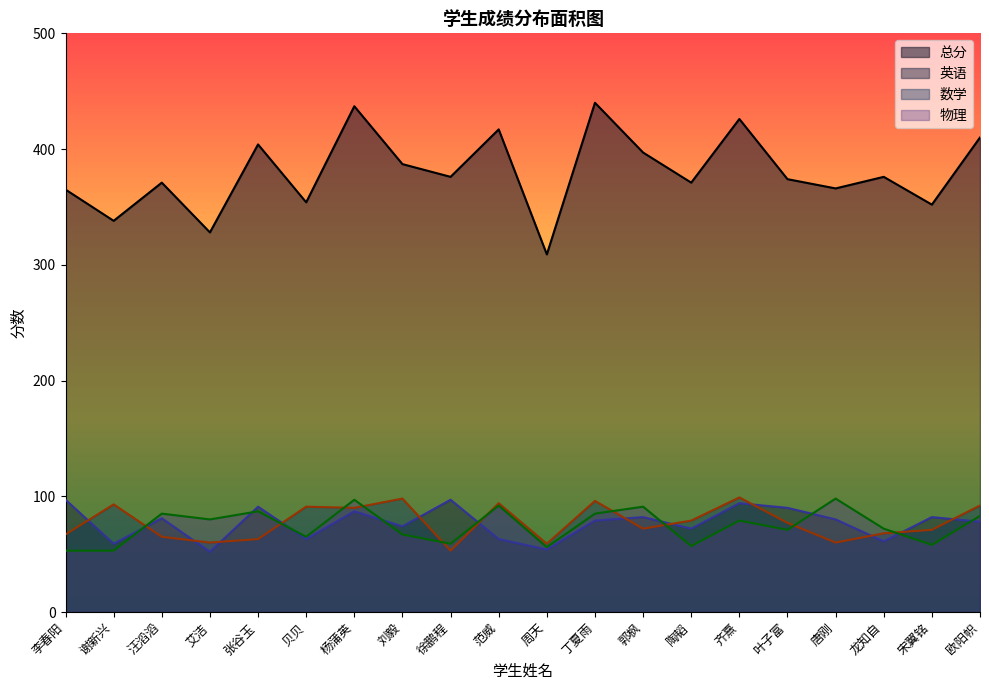

True or false: 数学 and 总分 cross at least once.

False